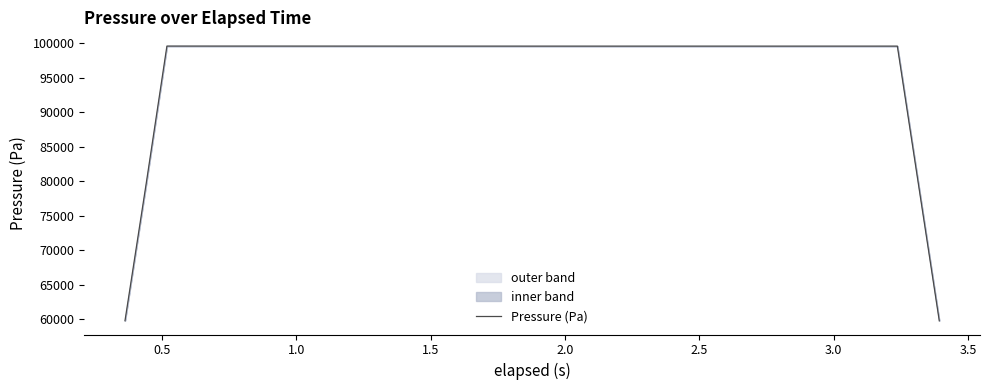

What is the minimum value for Pressure (Pa)?

59766.7